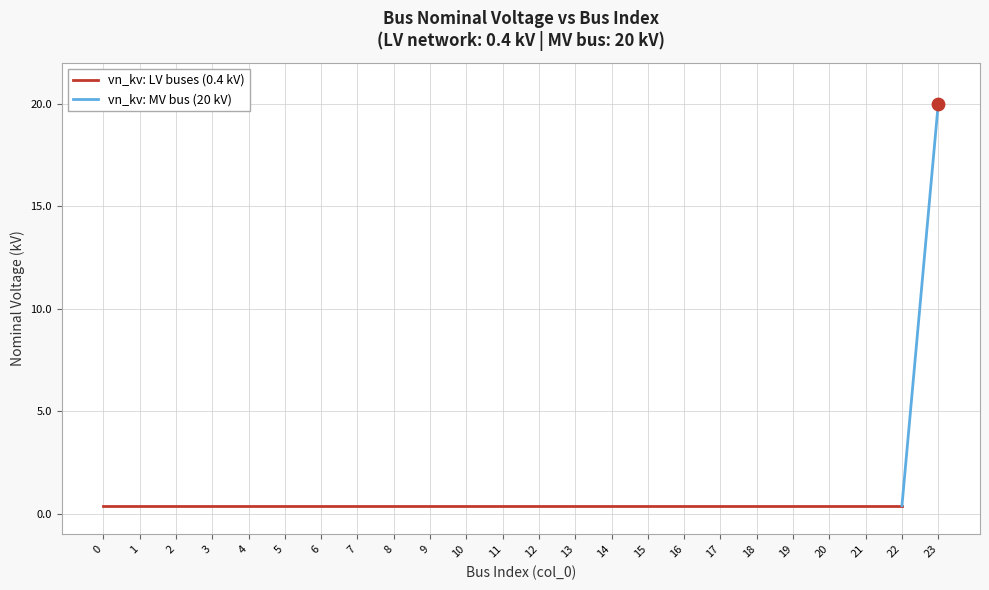

Which has a higher value, 5 or 18?

5